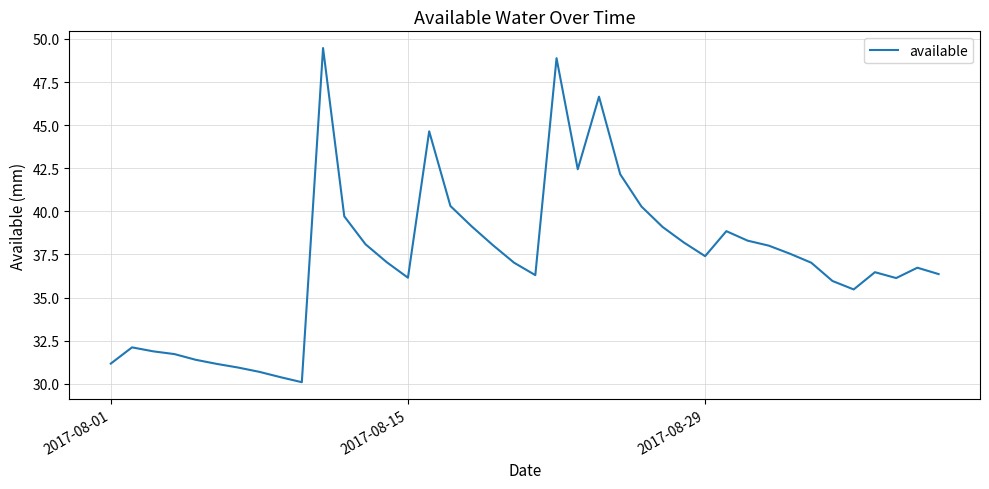

What is the smallest value displayed?

30.1